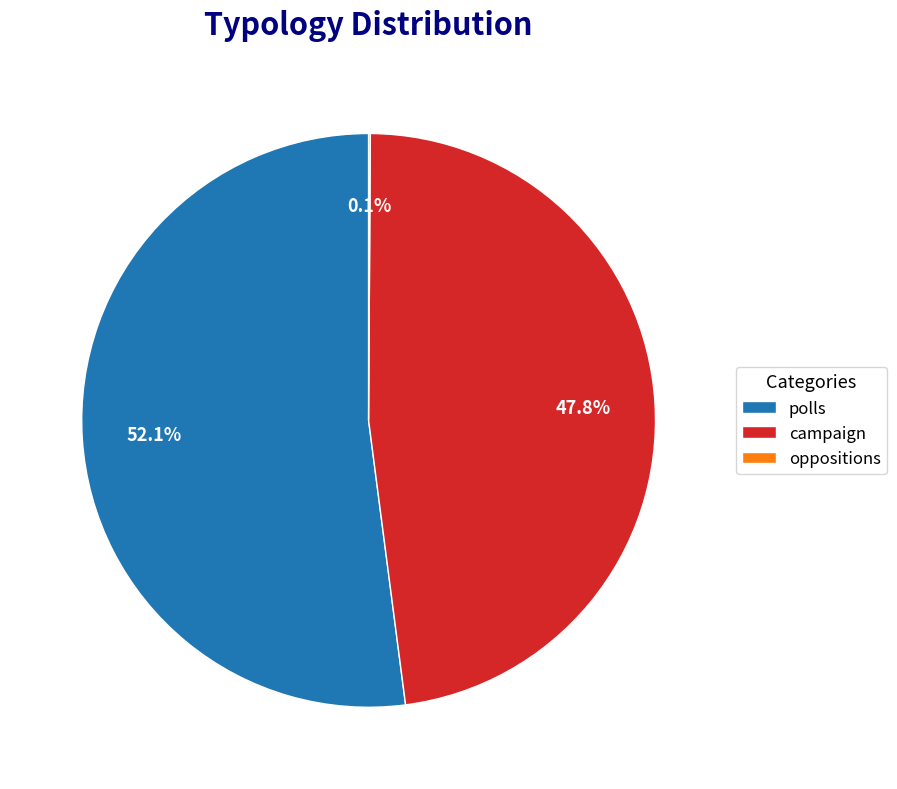

To the nearest percent, what is the difference between the largest and smallest slice percentages?

52%